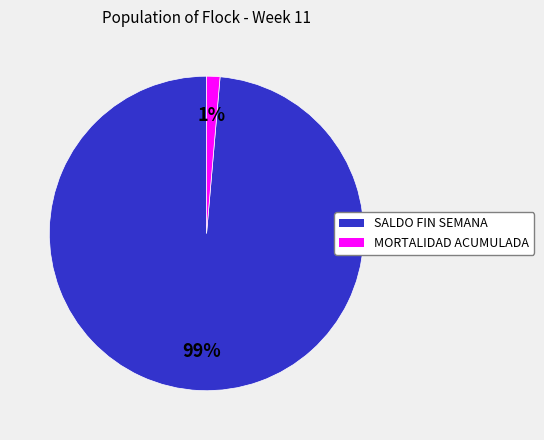

Does SALDO FIN SEMANA account for over 50% of the chart?

Yes